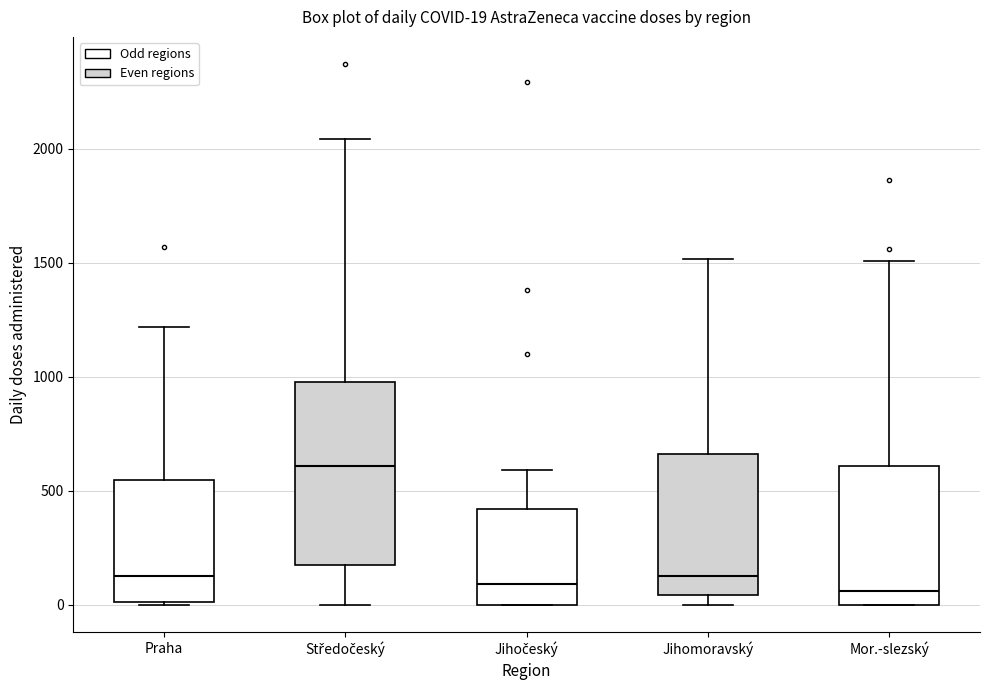

Which box is the tallest, from its lower edge to its upper edge?

Středočeský